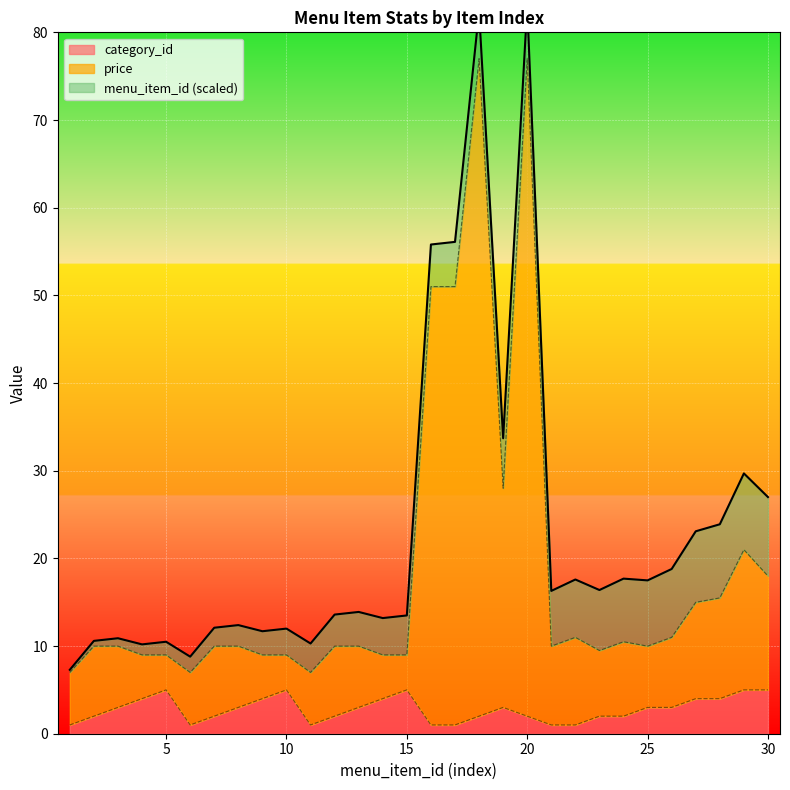

What is the average value of the category_id series?

3